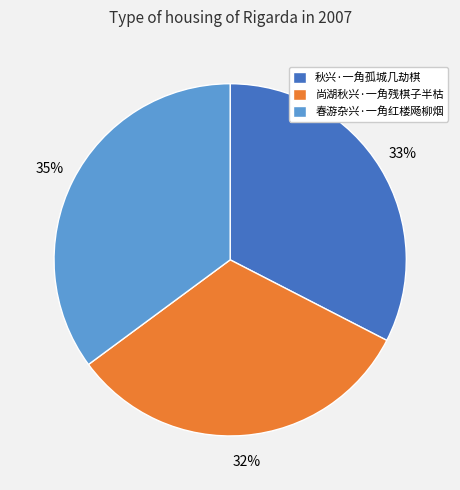

Which has a higher value, 春游杂兴·一角红楼飏柳烟 or 尚湖秋兴·一角残棋子半枯?

春游杂兴·一角红楼飏柳烟